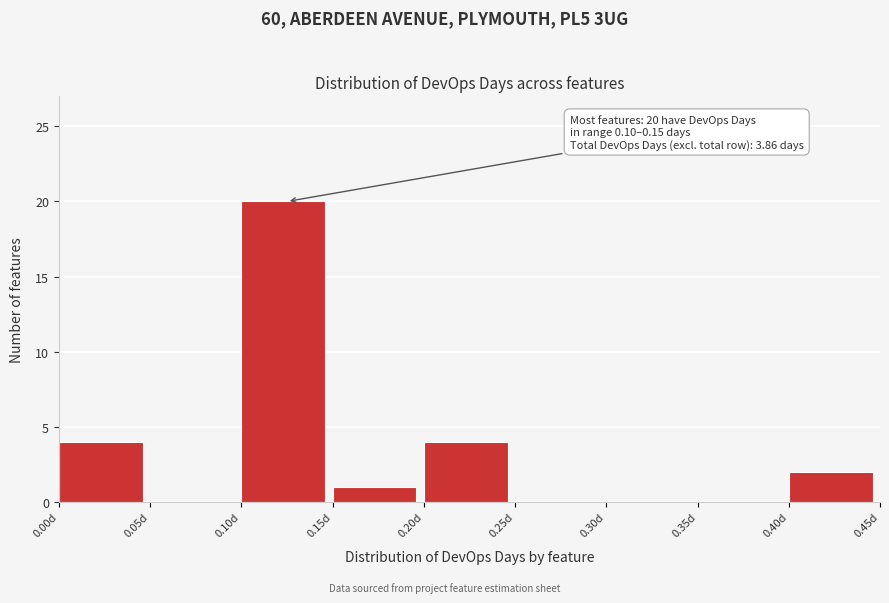

Over which range of the x-axis is the bar tallest?

0.10 to 0.15